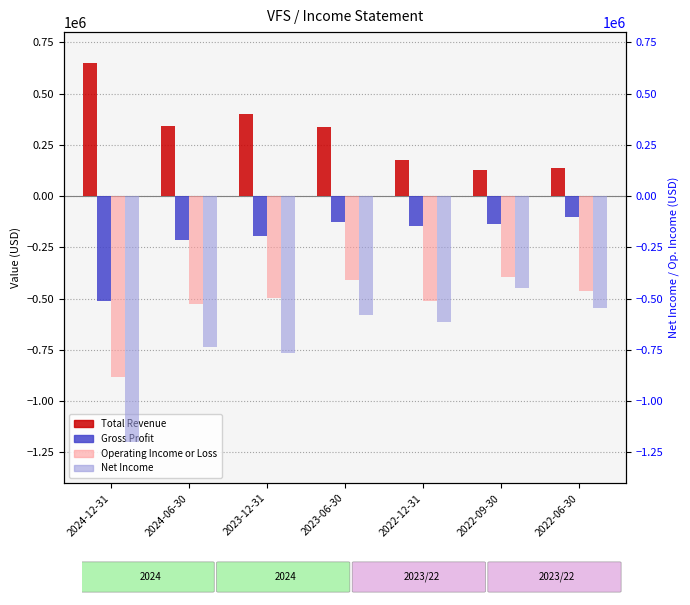

Between 2024-06-30 and 2022-06-30, which series saw the biggest shift?

Total Revenue